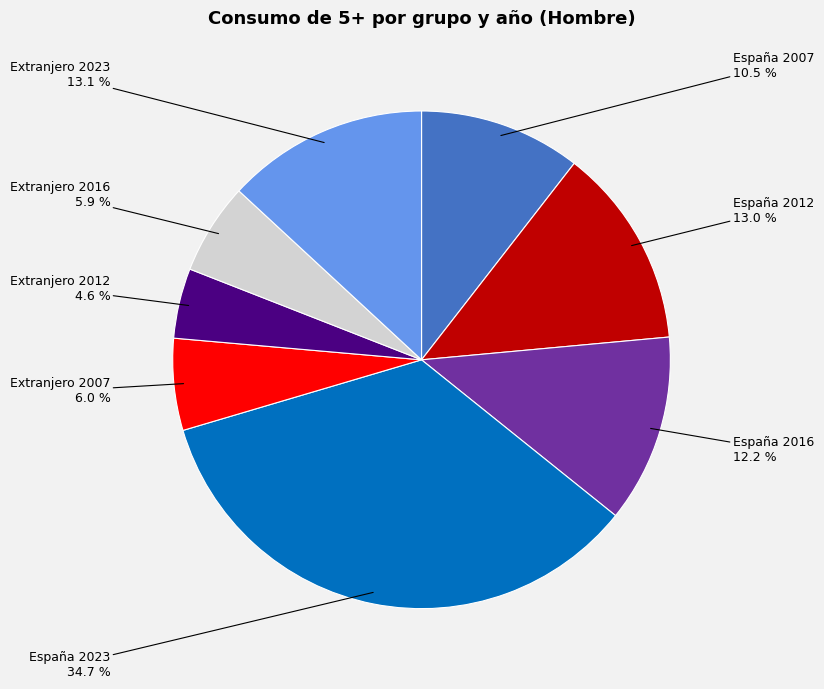

Is there any slice that represents more than half of the pie?

No